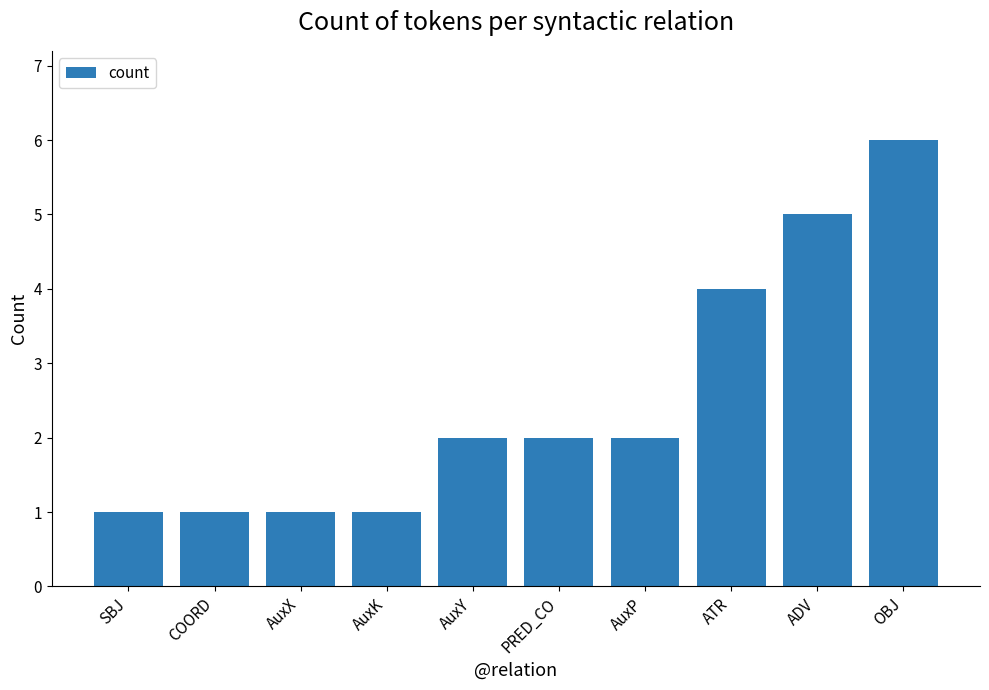

What is the value of the 5th bar from the left?

2